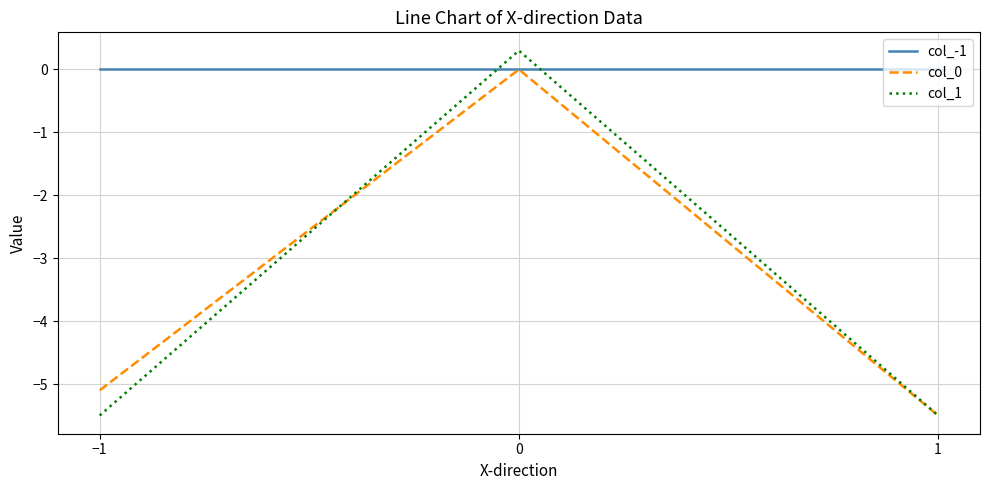

Is this an area chart (filled region under the line)?

No